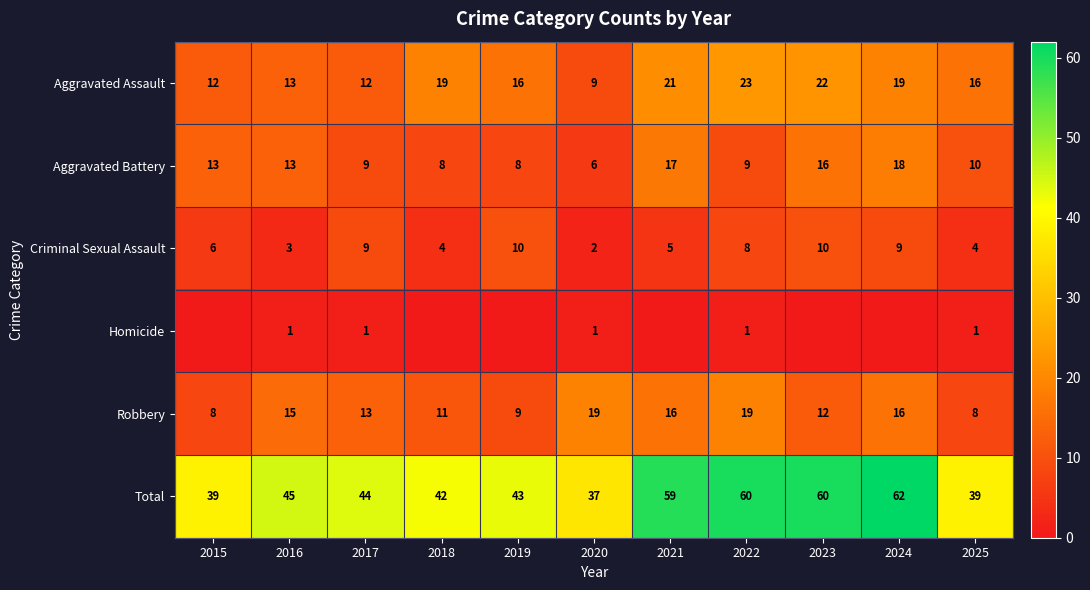

What is the difference between the highest and lowest values at 2020?

36